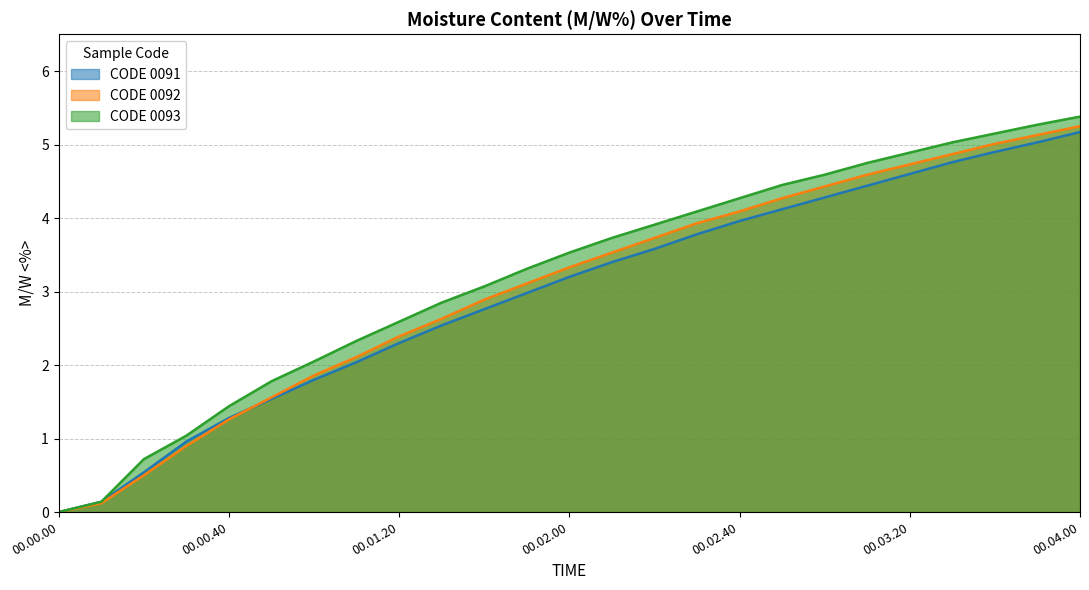

What are all the series names shown in the legend?

CODE 0091, CODE 0092, CODE 0093